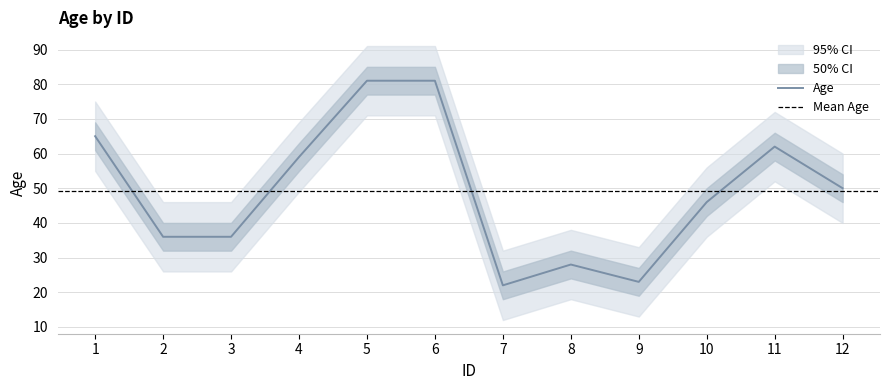

Rank the categories by value from highest to lowest.

5, 6, 1, 11, 4, 12, 10, 2, 3, 8, 9, 7